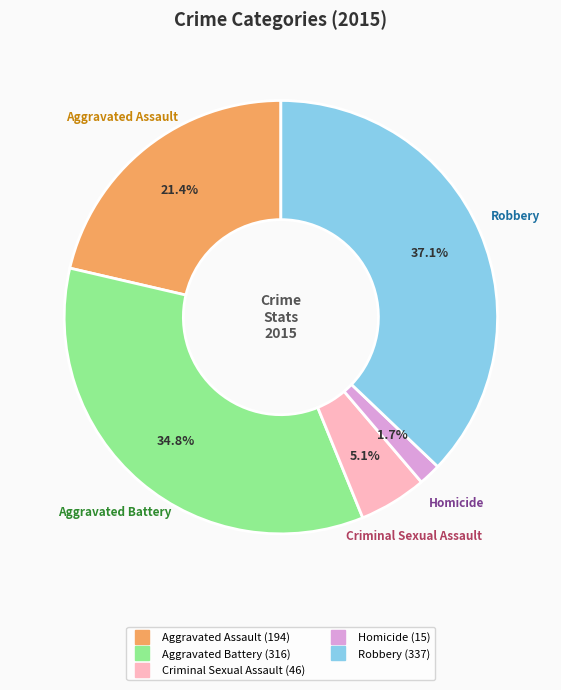

What is the smallest slice in the pie chart?

Homicide